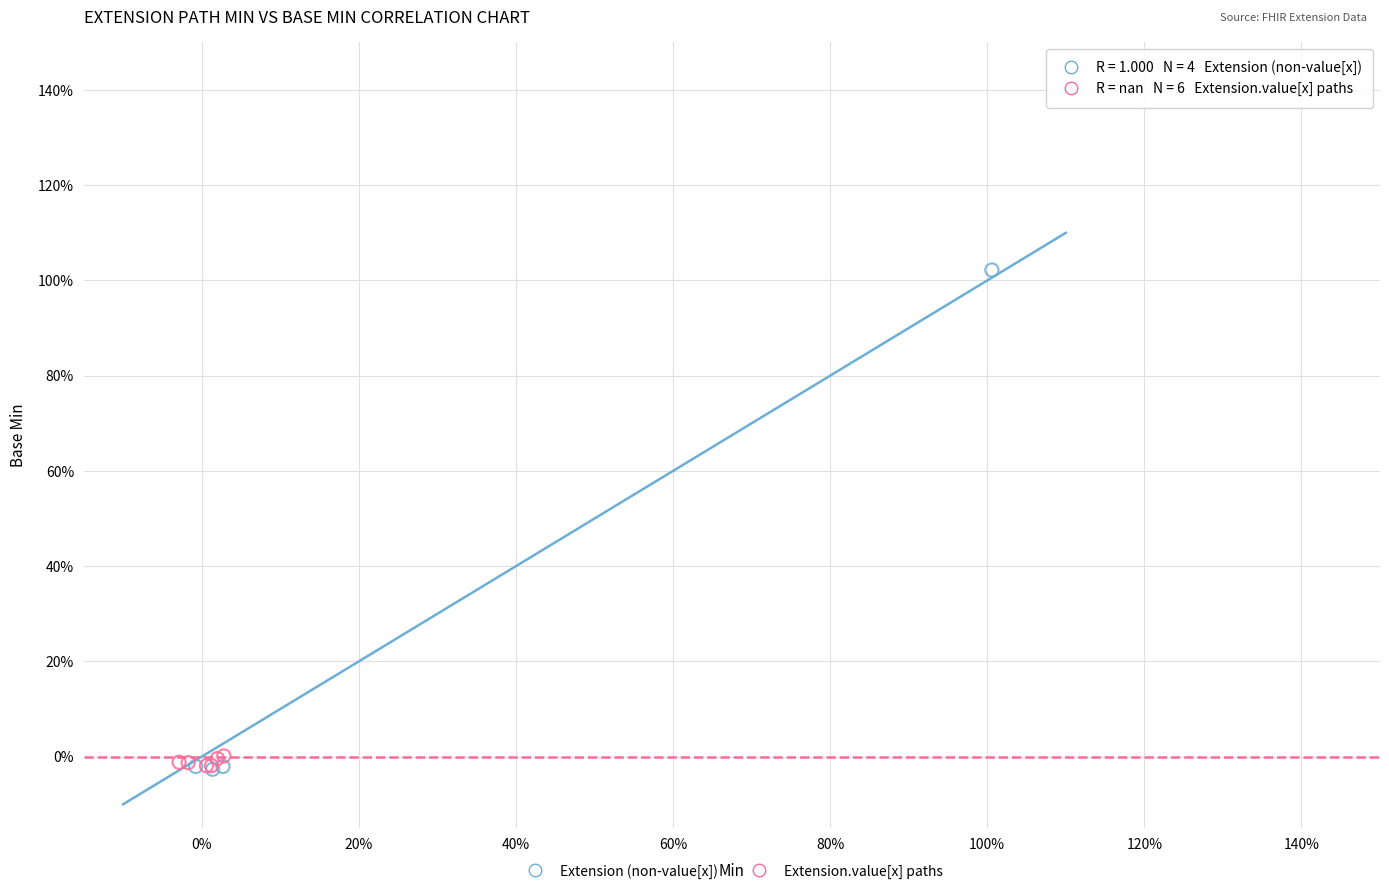

Which series has the widest spread of Y values?

Extension (non-value[x])